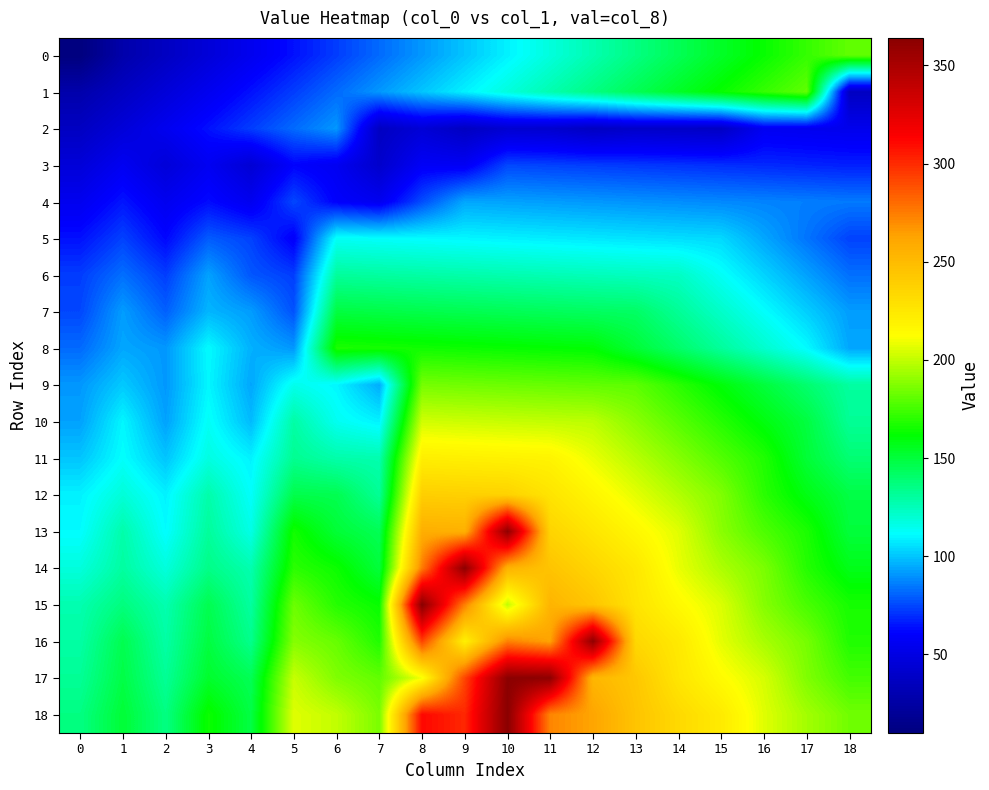

Reading left to right, transcribe all the data shown in this chart.

0: 0=10	1=28	2=37	3=46	4=55	5=64	6=73	7=82	8=91	9=100	10=109	11=118	12=127	13=136	14=145	15=154	16=163	17=172	18=181
1: 0=28	1=37	2=46	3=55	4=64	5=73	6=82	7=91	8=100	9=109	10=118	11=127	12=136	13=145	14=154	15=163	16=172	17=181	18=37
2: 0=37	1=46	2=55	3=64	4=73	5=82	6=91	7=37	8=45	9=37	10=43	11=42	12=37	13=40	14=39	15=38	16=56	17=55	18=54
3: 0=46	1=56	2=46	3=56	4=44	5=61	6=56	7=41	8=58	9=57	10=75	11=74	12=73	13=72	14=71	15=70	16=69	17=68	18=67
4: 0=55	1=65	2=55	3=63	4=55	5=75	6=60	7=55	8=76	9=94	10=93	11=92	12=91	13=90	14=89	15=88	16=87	17=86	18=85
5: 0=64	1=74	2=62	3=79	4=74	5=59	6=113	7=112	8=111	9=110	10=109	11=108	12=107	13=106	14=105	15=104	16=94	17=84	18=74
6: 0=73	1=83	2=73	3=93	4=78	5=73	6=131	7=130	8=129	9=128	10=127	11=126	12=125	13=124	14=123	15=113	16=103	17=93	18=83
7: 0=75	1=92	2=80	3=97	4=92	5=77	6=149	7=148	8=147	9=146	10=145	11=144	12=143	13=142	14=132	15=122	16=112	17=102	18=92
8: 0=82	1=94	2=91	3=111	4=96	5=91	6=167	7=166	8=165	9=164	10=163	11=162	12=161	13=151	14=141	15=131	16=121	17=111	18=94
9: 0=91	1=101	2=91	3=110	4=94	5=115	6=110	7=95	8=185	9=184	10=183	11=182	12=181	13=180	14=170	15=160	16=150	17=140	18=130
10: 0=93	1=110	2=93	3=113	4=98	5=129	6=114	7=109	8=203	9=202	10=201	11=200	12=199	13=189	14=179	15=169	16=159	17=149	18=132
11: 0=100	1=112	2=100	3=117	4=109	5=133	6=128	7=127	8=221	9=220	10=219	11=218	12=208	13=198	14=188	15=178	16=168	17=151	18=139
12: 0=109	1=119	2=109	3=128	4=112	5=147	6=146	7=132	8=239	9=238	10=237	11=227	12=217	13=207	14=197	15=187	16=170	17=158	18=148
13: 0=111	1=128	2=111	3=131	4=116	5=165	6=151	7=145	8=257	9=256	10=361	11=236	12=226	13=216	14=206	15=189	16=177	17=167	18=150
14: 0=118	1=130	2=118	3=135	4=127	5=170	6=164	7=150	8=275	9=362	10=255	11=245	12=235	13=225	14=208	15=196	16=186	17=169	18=157
15: 0=127	1=137	2=127	3=146	4=130	5=183	6=169	7=163	8=364	9=274	10=200	11=254	12=244	13=227	14=215	15=205	16=188	17=176	18=166
16: 0=129	1=146	2=129	3=149	4=134	5=188	6=182	7=168	8=293	9=220	10=273	11=263	12=361	13=234	14=224	15=207	16=195	17=185	18=168
17: 0=132	1=148	2=132	3=153	4=145	5=201	6=187	7=181	8=210	9=292	10=363	11=362	12=253	13=243	14=226	15=214	16=204	17=187	18=175
18: 0=136	1=151	2=136	3=164	4=148	5=206	6=200	7=186	8=311	9=301	10=364	11=272	12=262	13=245	14=233	15=223	16=206	17=194	18=184